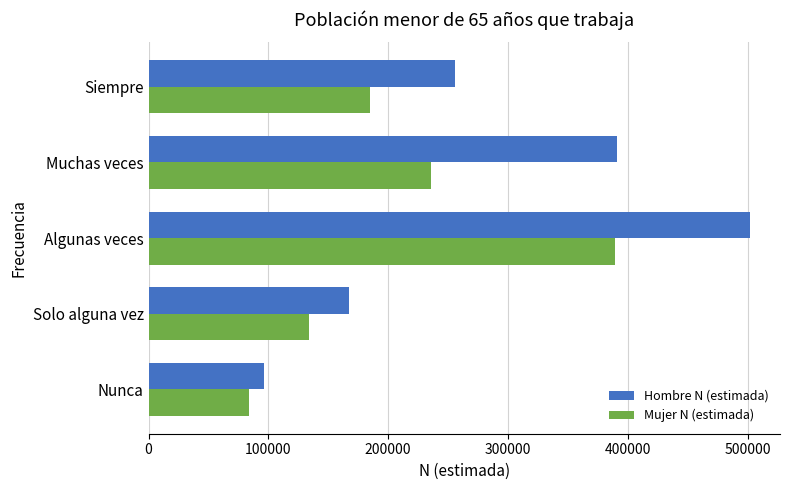

What is the smallest value displayed?

84263